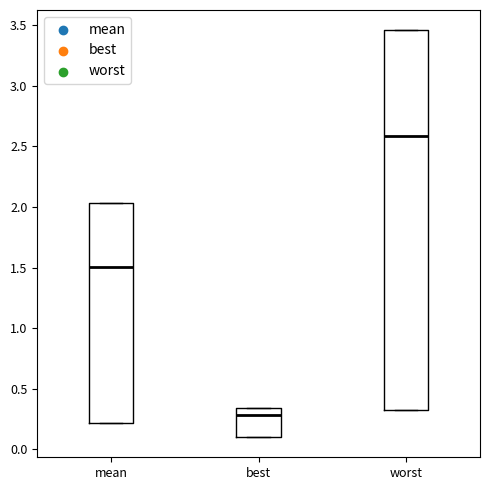

Reading left to right, read every box against the y-axis: the position of its median line, the range the box covers, and the ends of its whiskers. The values are not printed on the chart, so give them approximately, as read against the axis.

mean: median 1.50, box 0.20 to 2.05, whiskers 0.20 to 2.05
best: median 0.30, box 0.10 to 0.35, whiskers 0.10 to 0.35
worst: median 2.60, box 0.30 to 3.45, whiskers 0.30 to 3.45